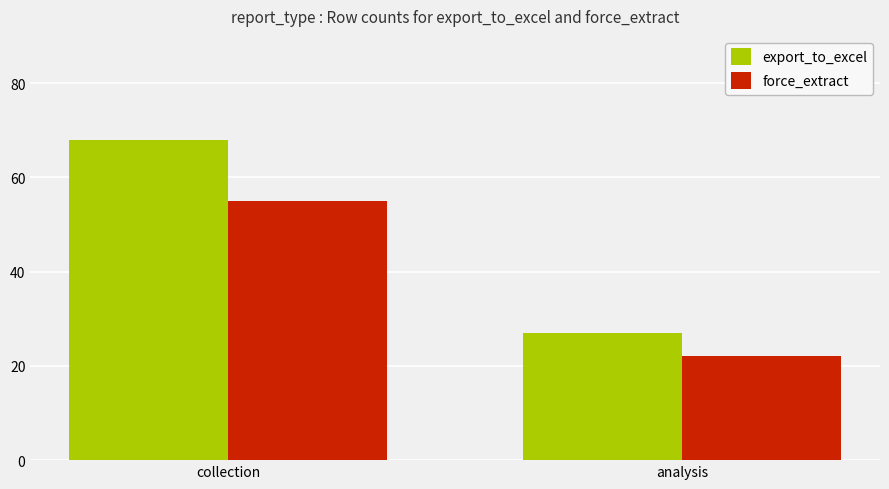

Count the force_extract values in the range 22 to 55.

2